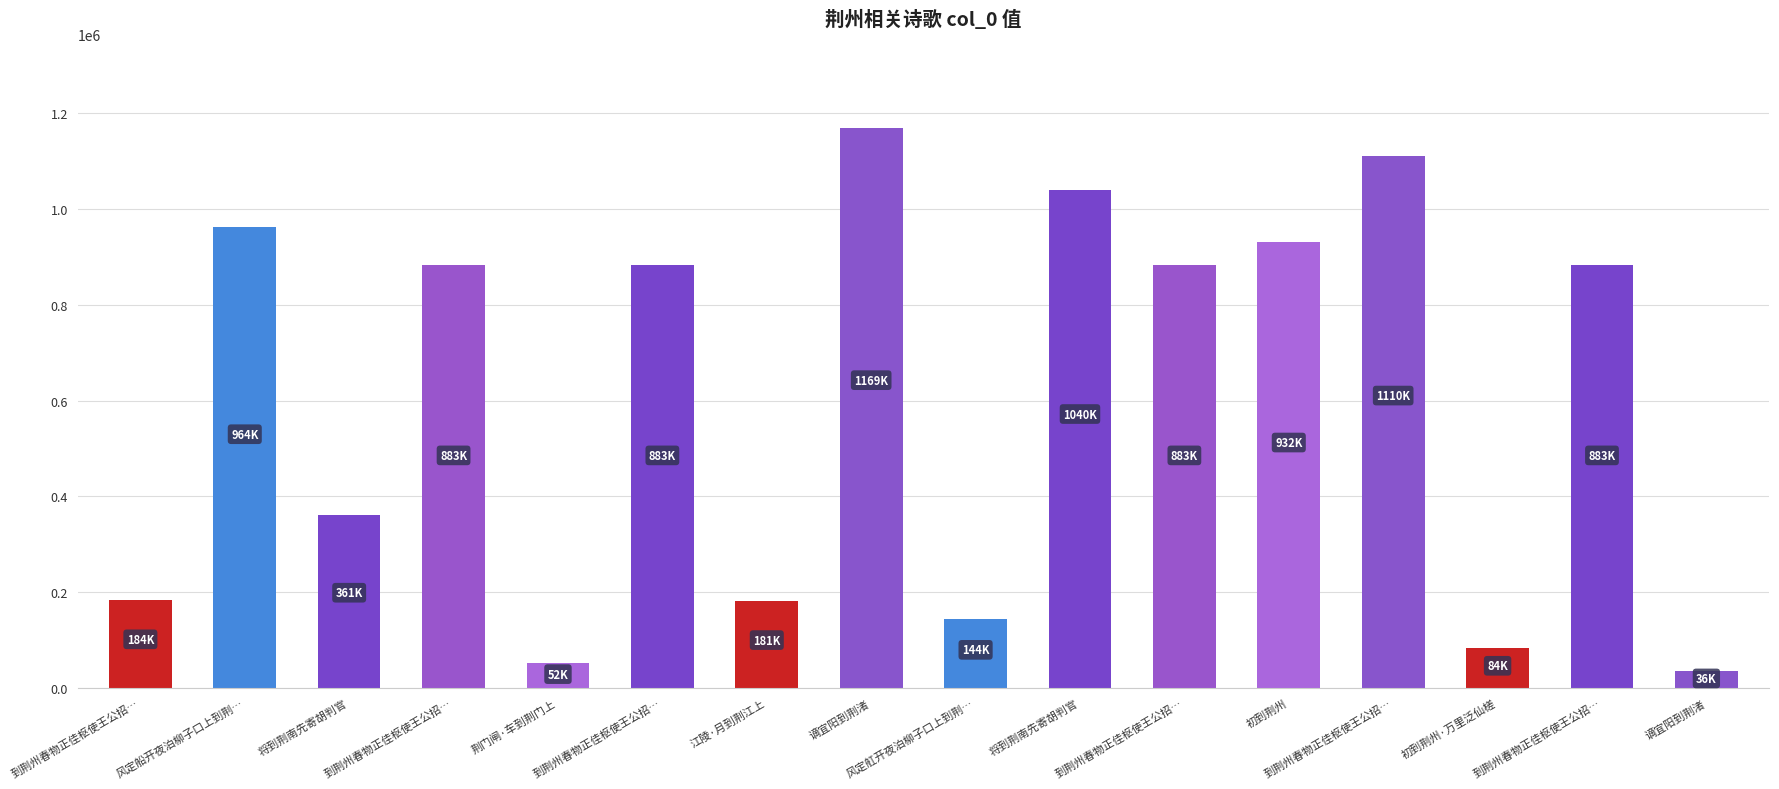

Is it true that the value at 到荆州春物正佳枢使王公招… is 184402?

True